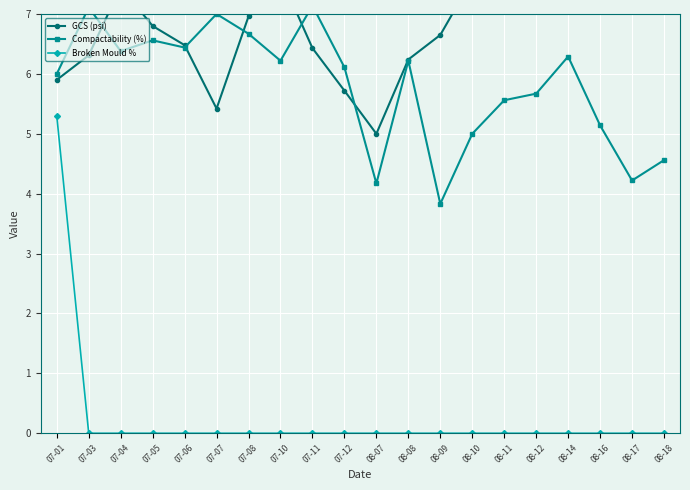

What is the sum of the Compactability (%) values at 07-04 and 07-12?

12.5